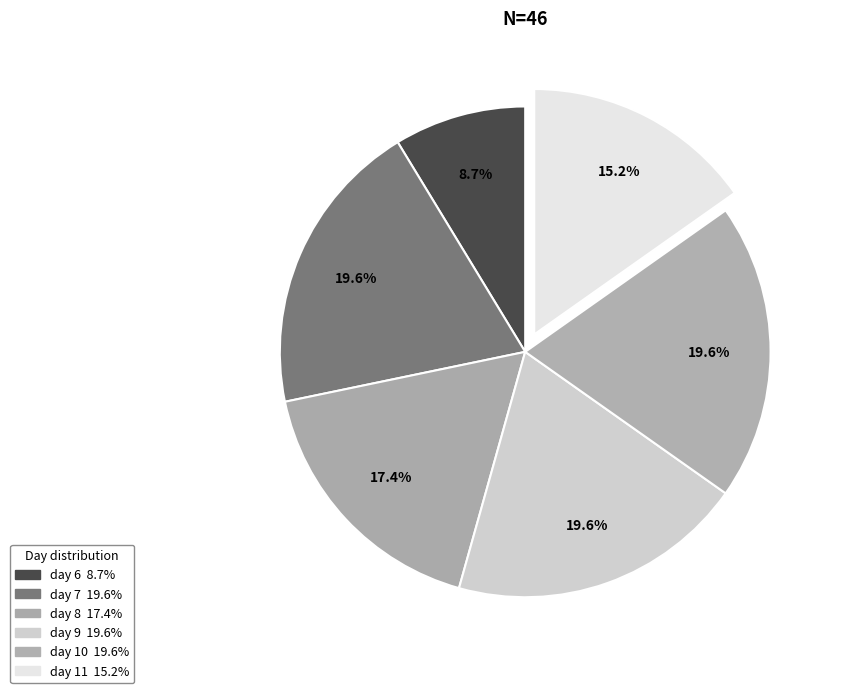

Between day 11 and day 6, which is larger?

day 11